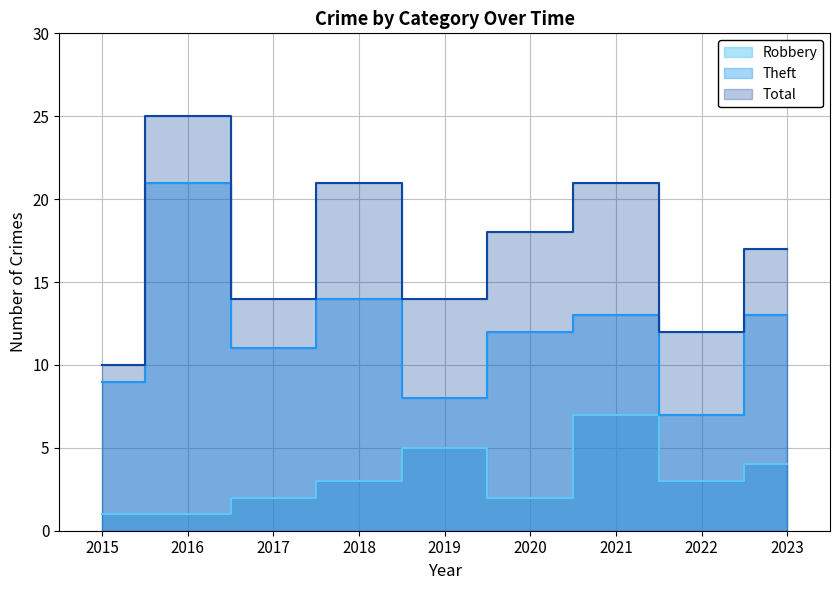

What is the difference between the second highest and second lowest values in the Theft series?

6